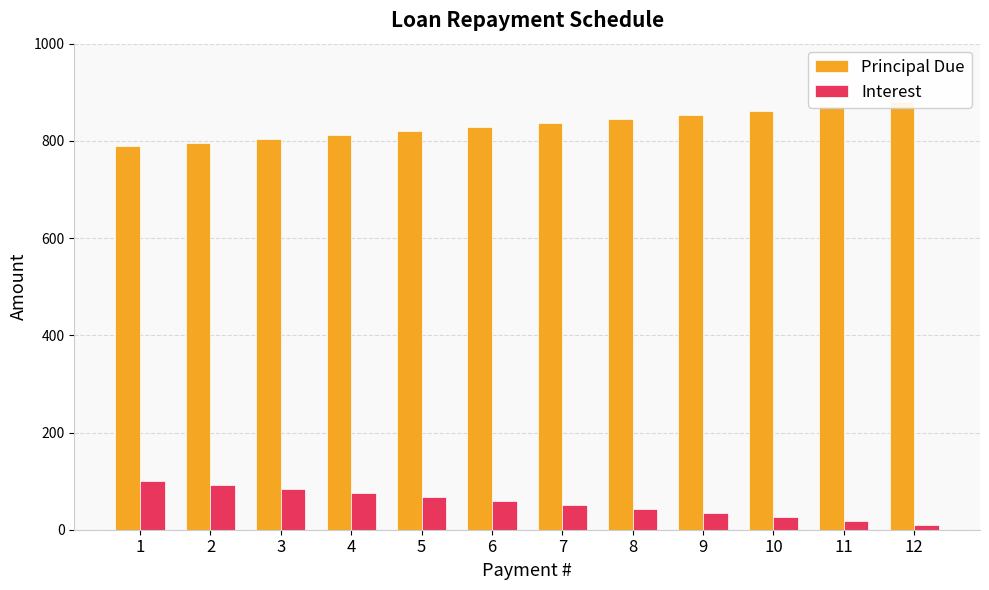

What is the difference between the Interest values at 4 and 8?

33.0